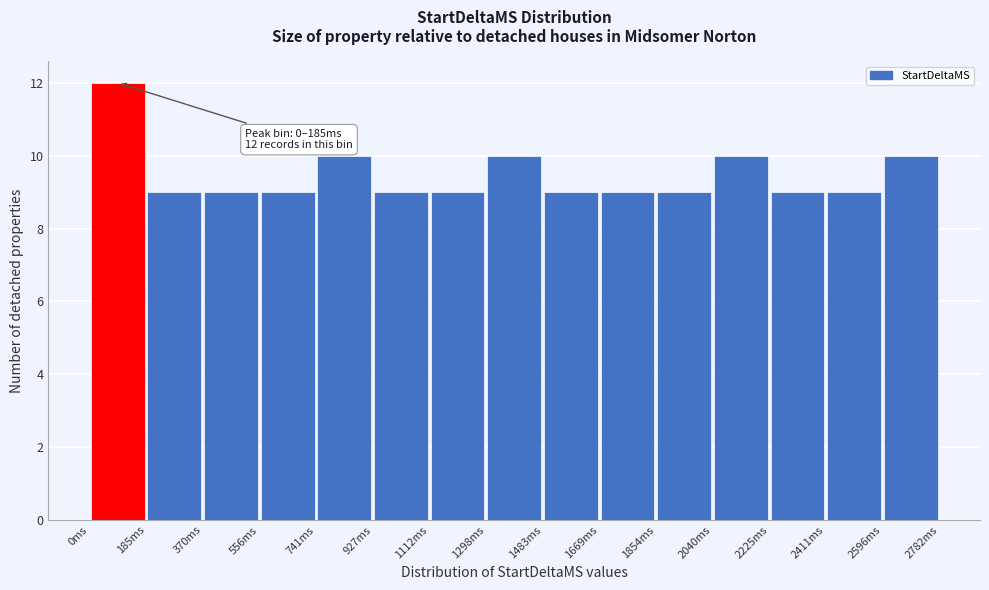

Over which range of the x-axis is the bar tallest?

0 to 180